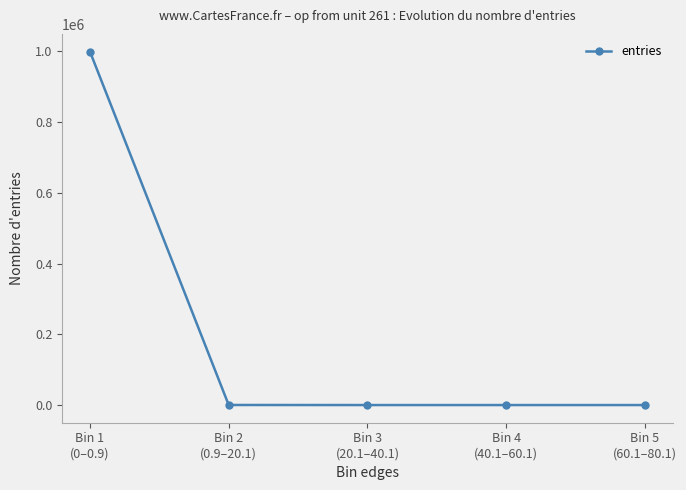

What is the difference between the maximum and minimum values?

999804